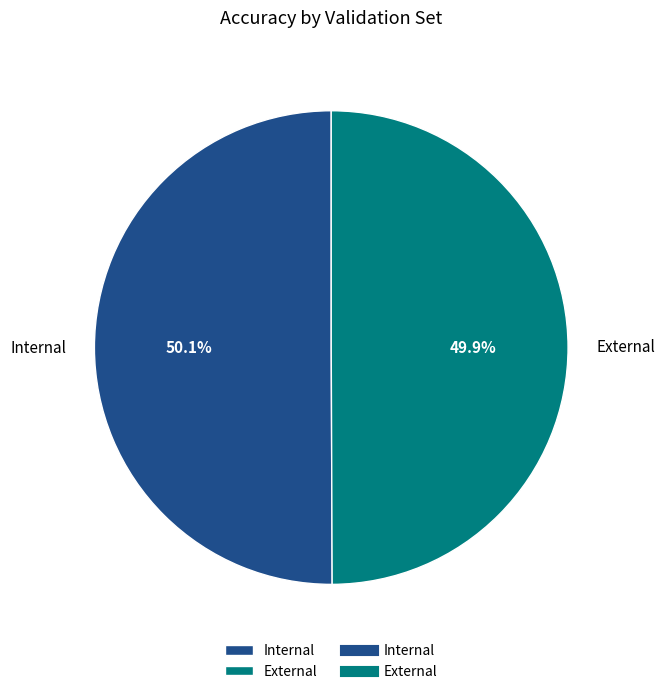

Is there any slice that represents more than half of the pie?

Yes